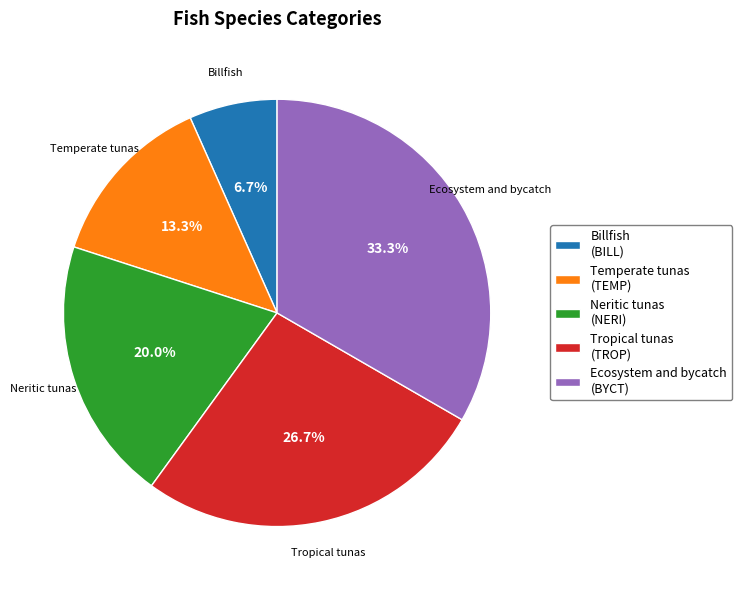

What is the largest slice in the pie chart?

Ecosystem and bycatch